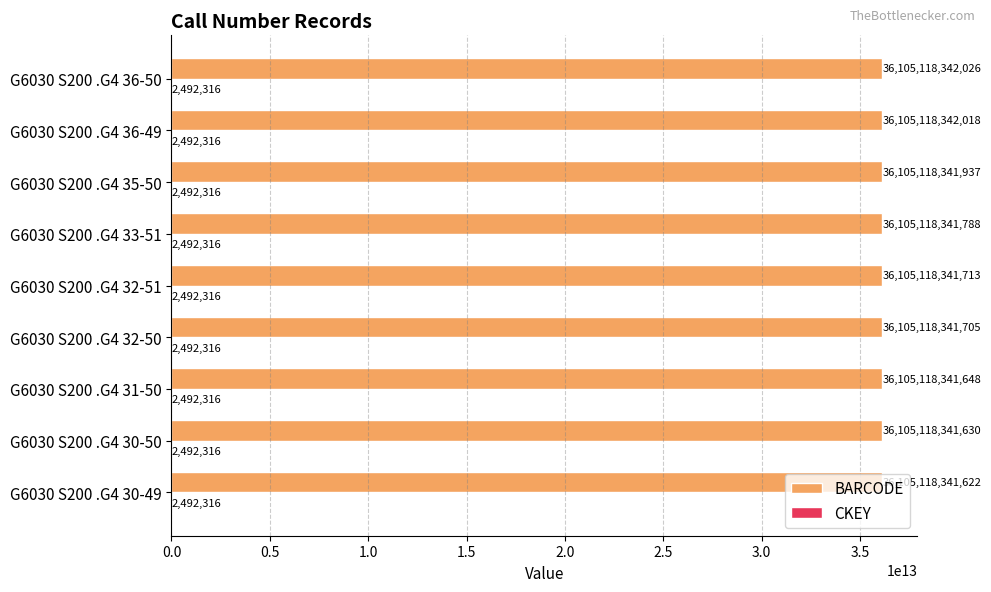

Count the number of categories in the chart.

9